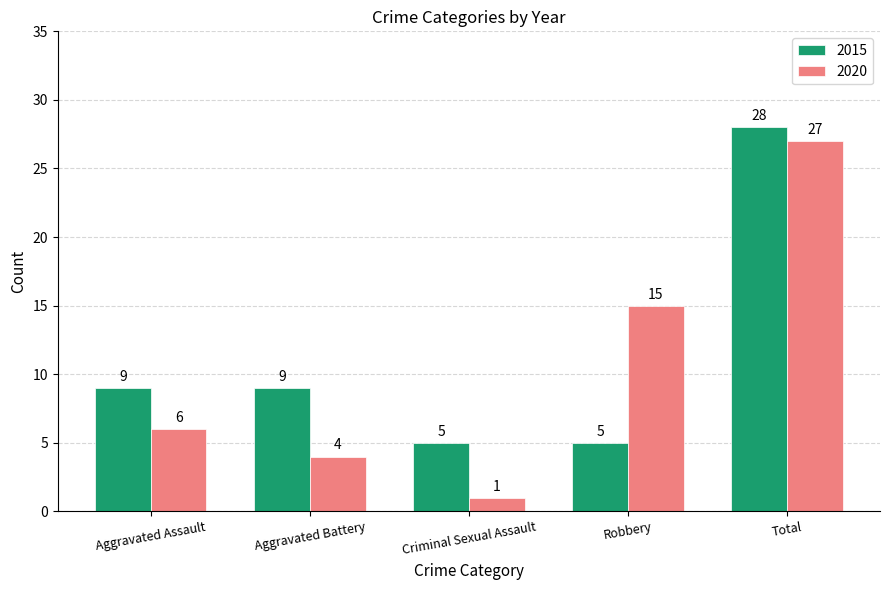

Between Aggravated Assault and Robbery, which series saw the biggest shift?

2020